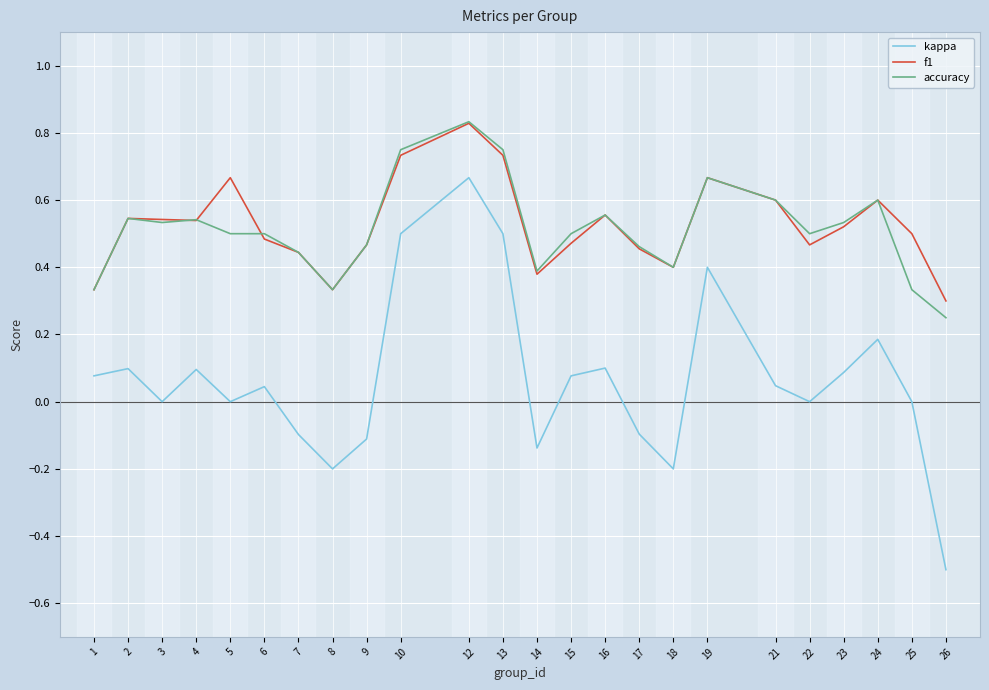

At which label is f1 closest to 0?

26